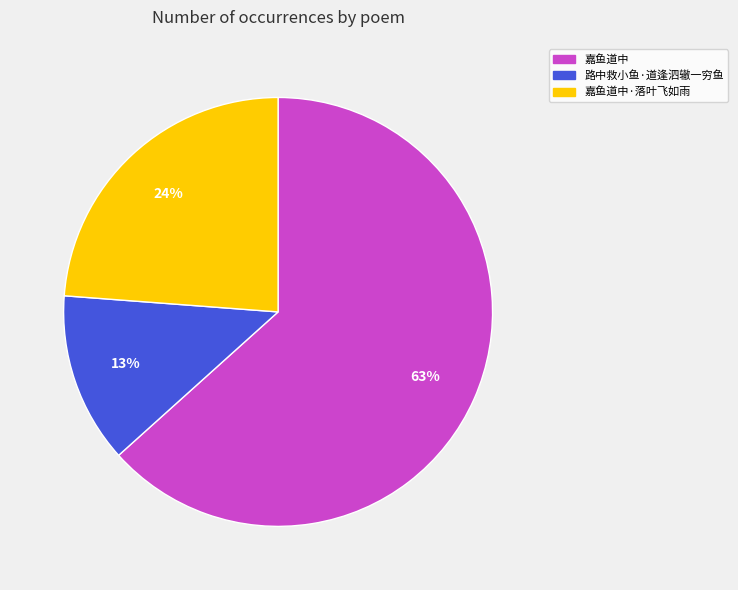

Is there a majority slice in this chart?

Yes